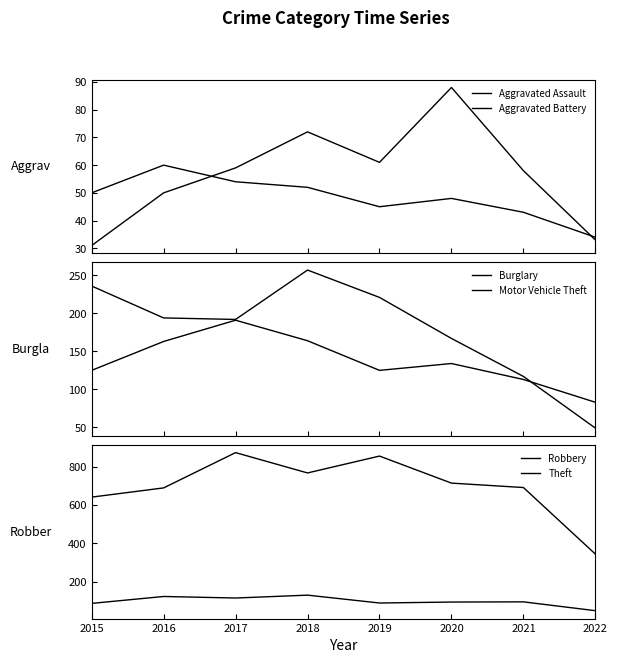

What is the value of the Aggravated Battery point at the 2nd from the left?

60